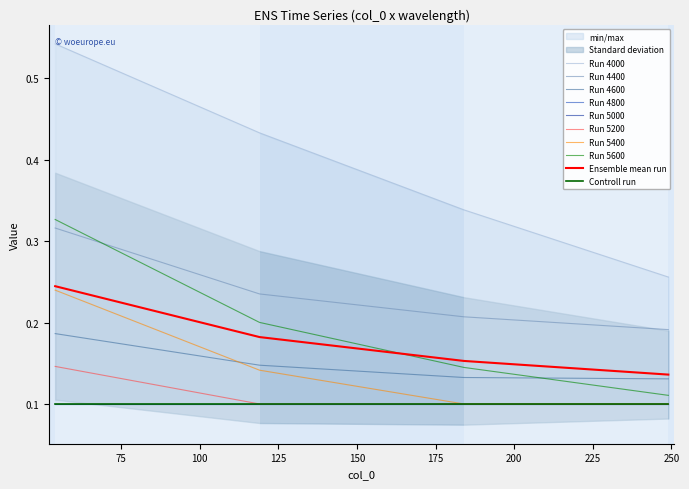

Is it true that 4000 equals 0.2 at 54?

False